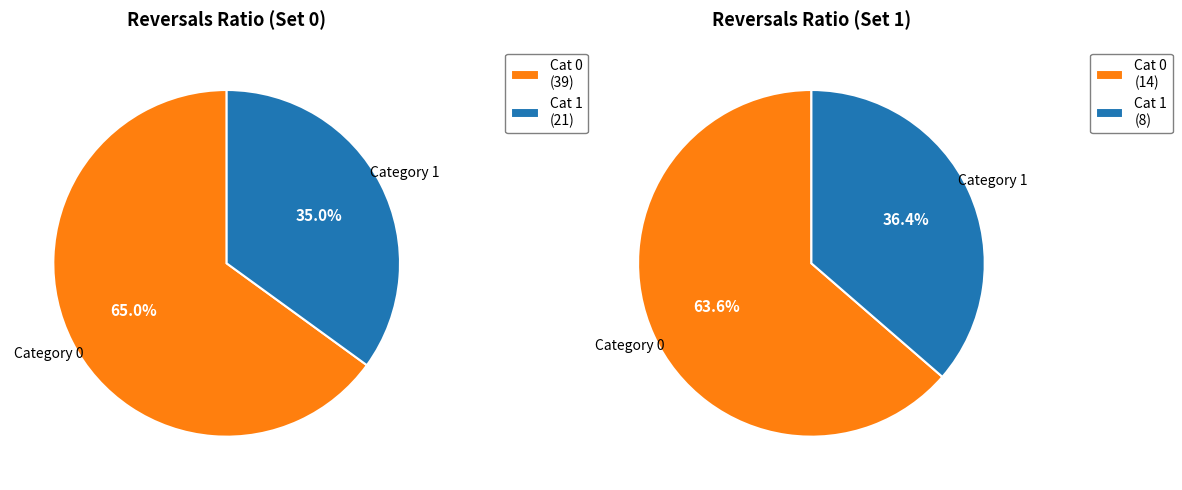

What is the smallest slice in the pie chart?

1